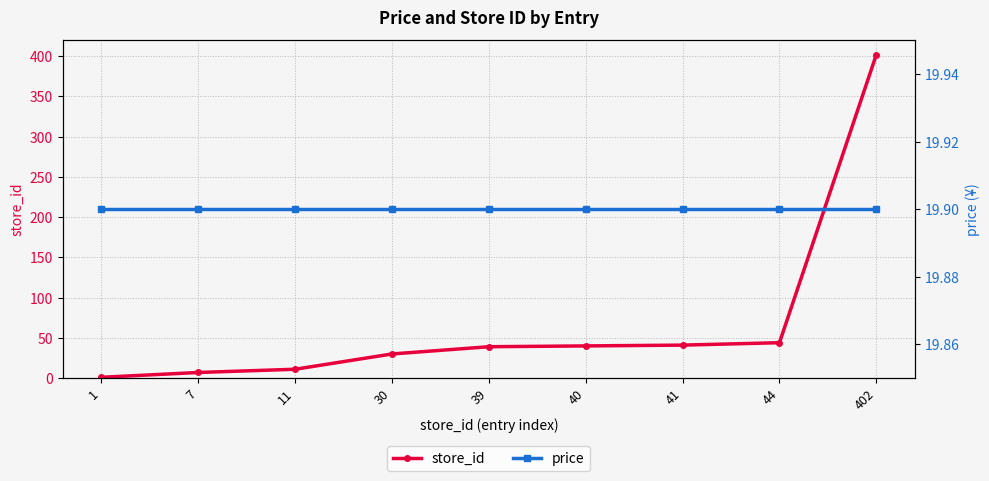

What is the value of the price point at the 4th from the left?

19.9